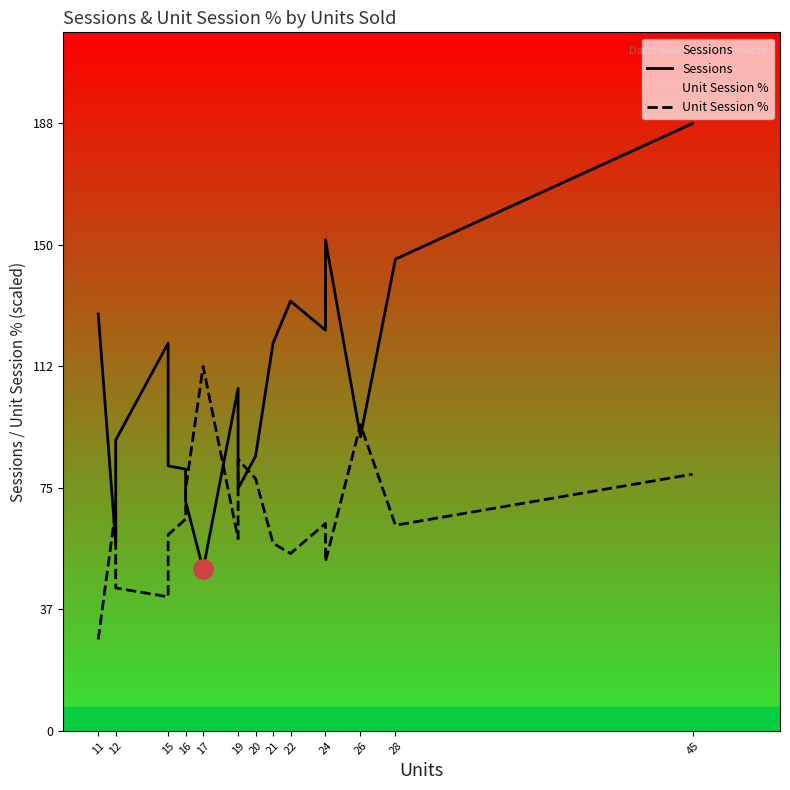

Which series has the widest spread of values?

Sessions